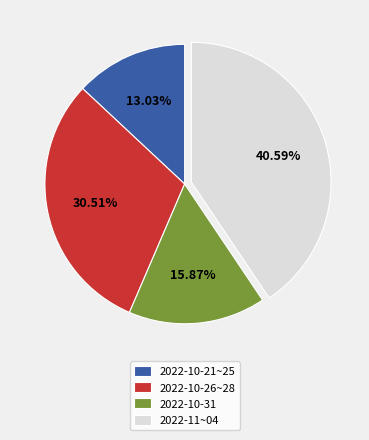

Rank the categories by value from lowest to highest.

2022-10-21~25, 2022-10-31, 2022-10-26~28, 2022-11~04